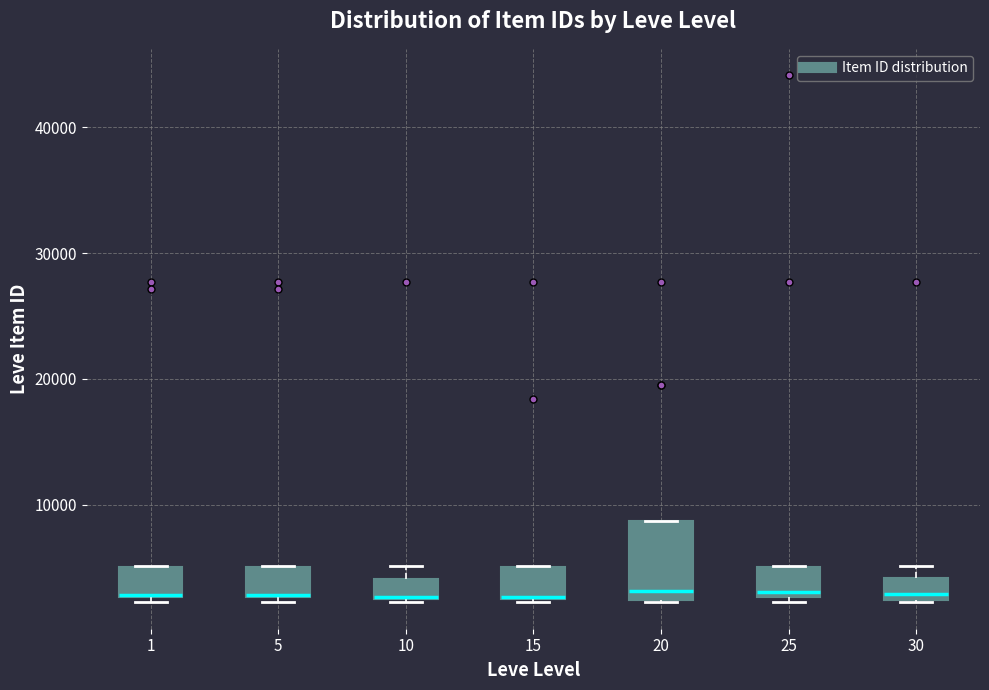

Which box is the tallest, from its lower edge to its upper edge?

20